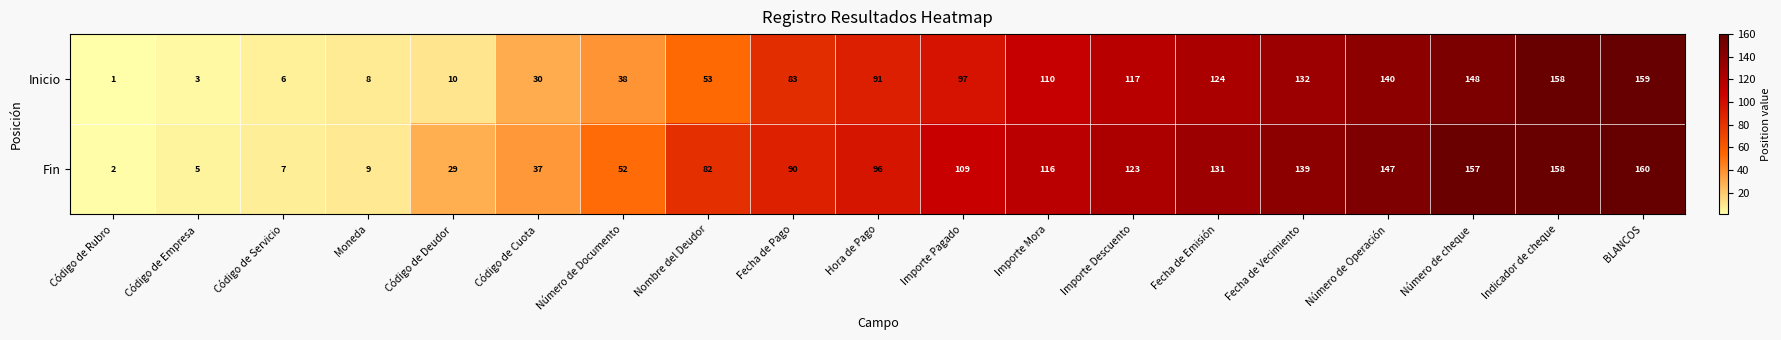

List the series in order of their peak value, highest first.

Fin, Inicio